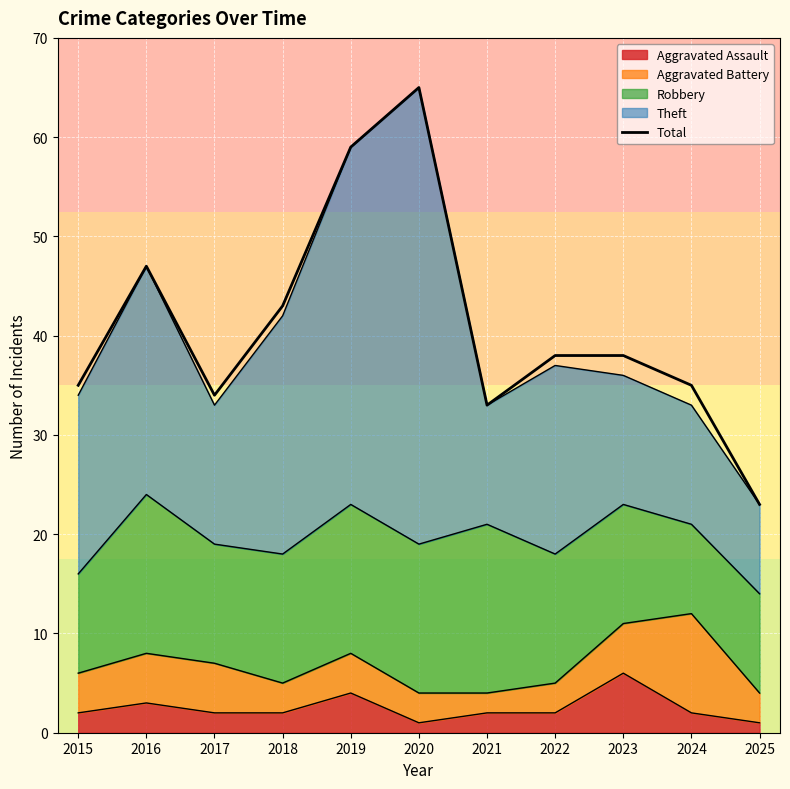

Reading right to left, what are all the values shown in this chart?

23	35	38	38	33	65	59	43	34	47	35